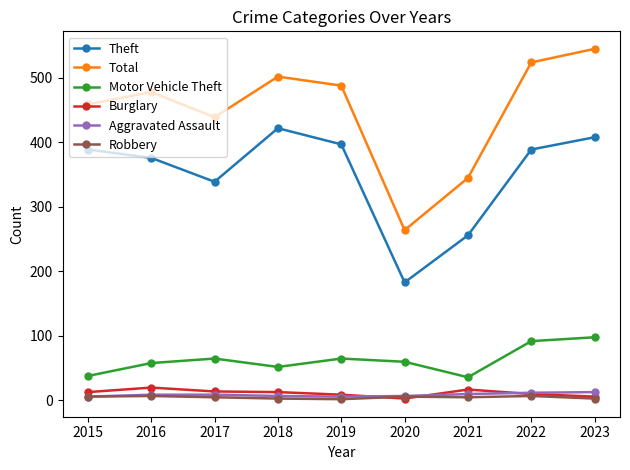

True or false: Burglary has more than 0 points higher than both neighbors.

True